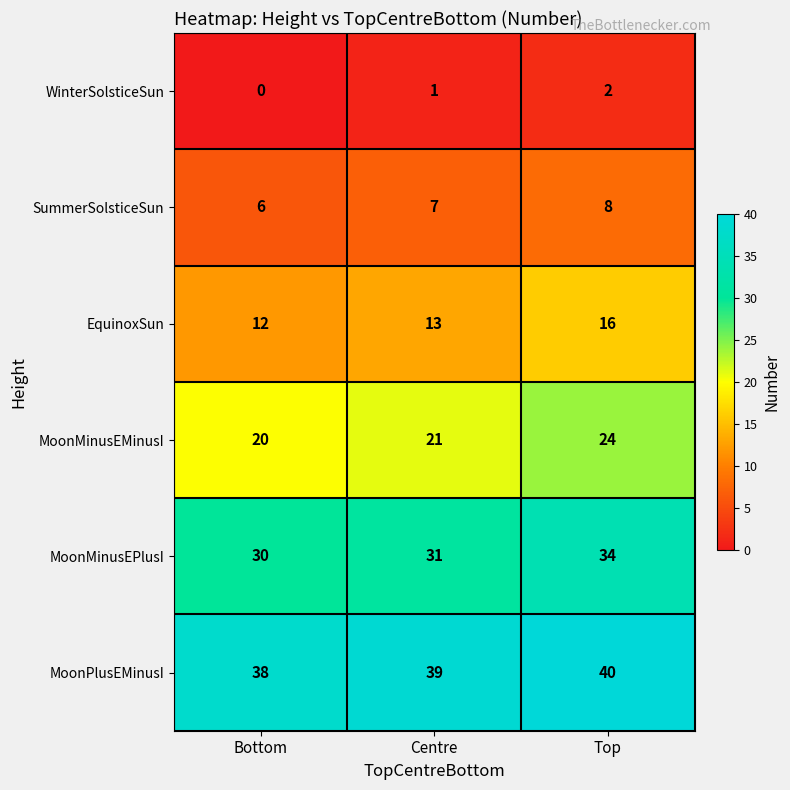

How many EquinoxSun values are between 12 and 16?

3